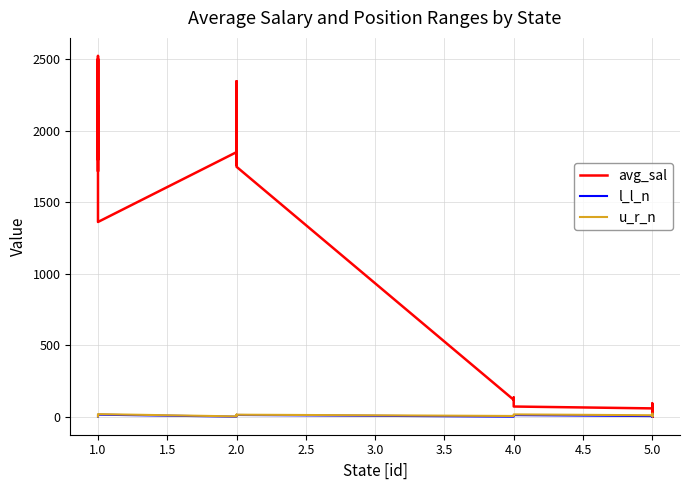

What is the value of the l_l_n point at the 4th from the left?

2.0